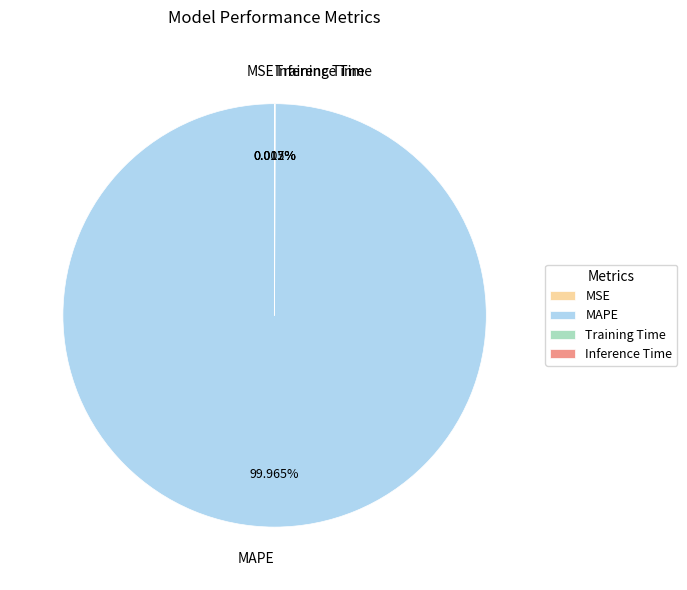

Which slice is the largest?

MAPE